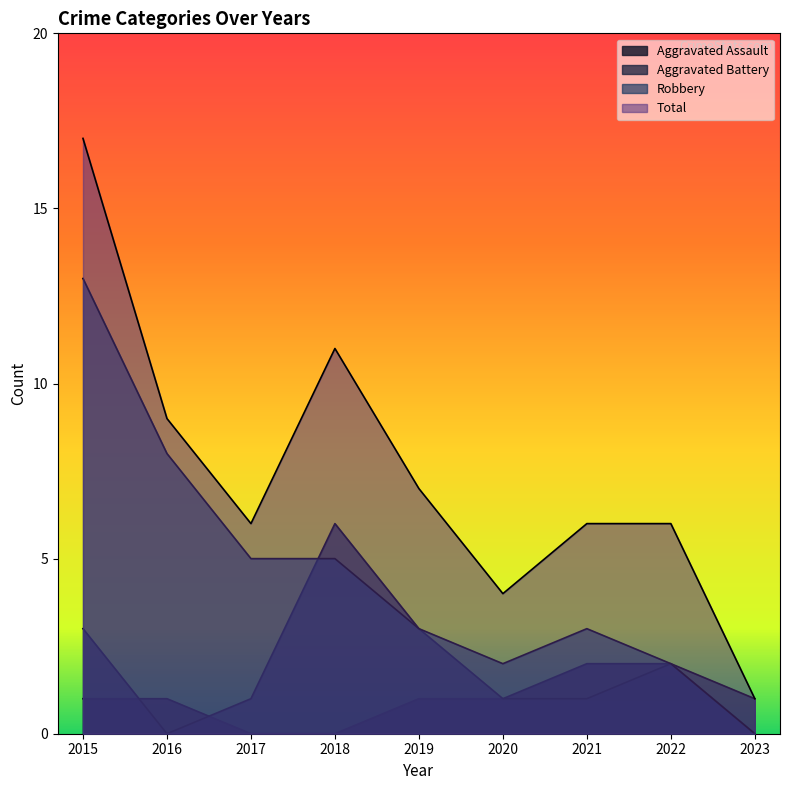

True or false: Robbery has a value of 3 at 2021.

True